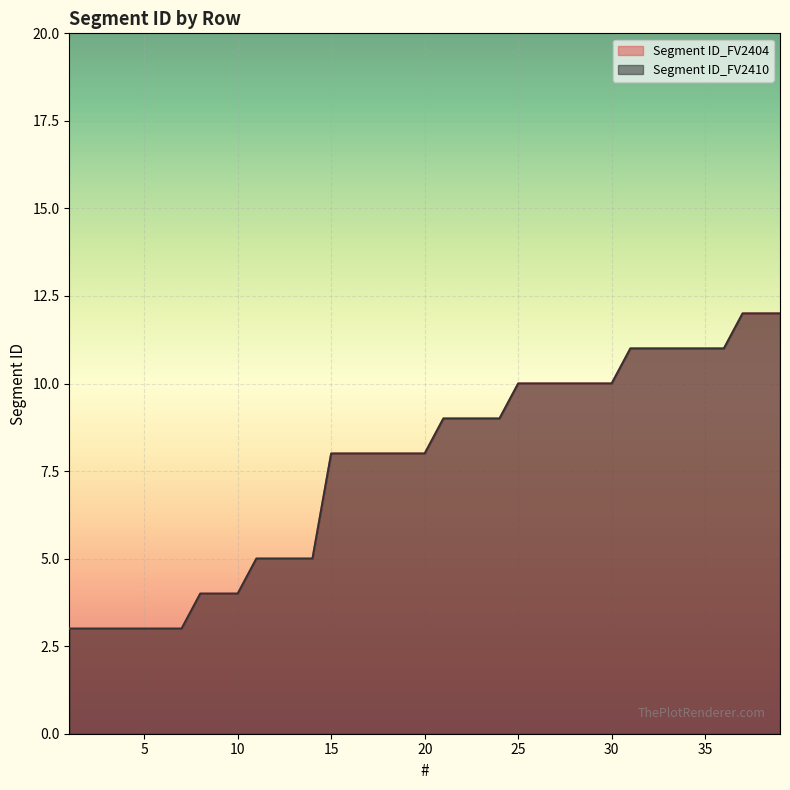

Which series has the largest total across all categories?

Segment ID_FV2404